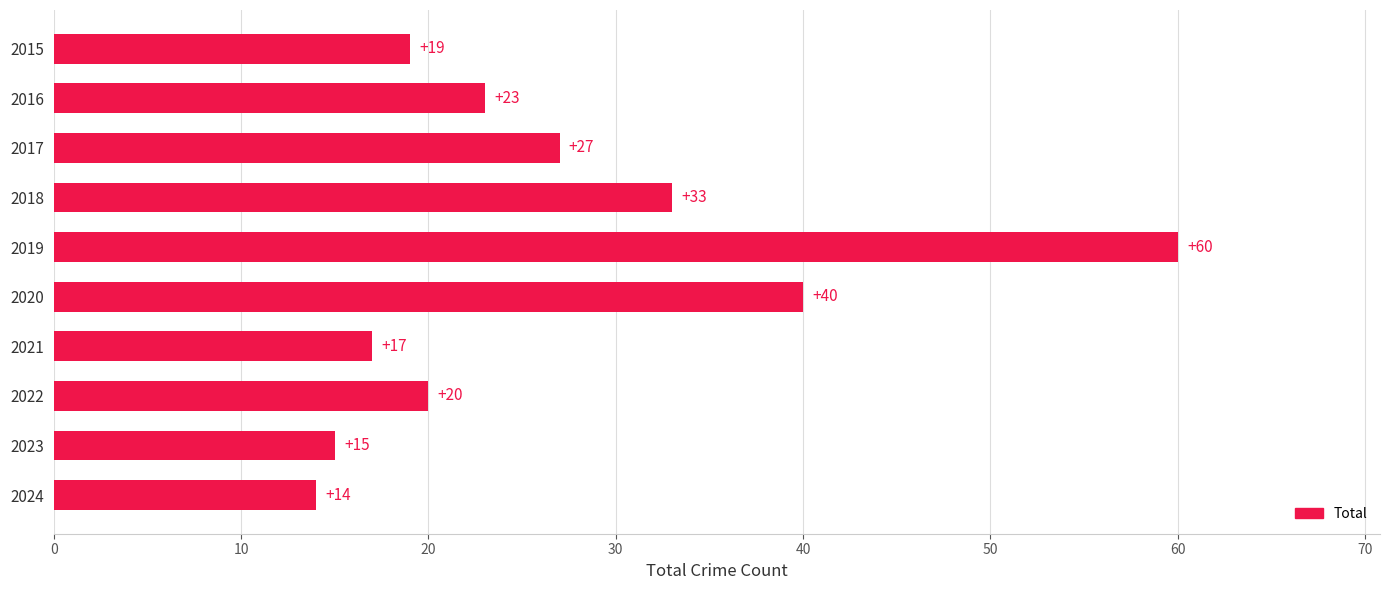

What is the difference between the maximum and second lowest values?

45